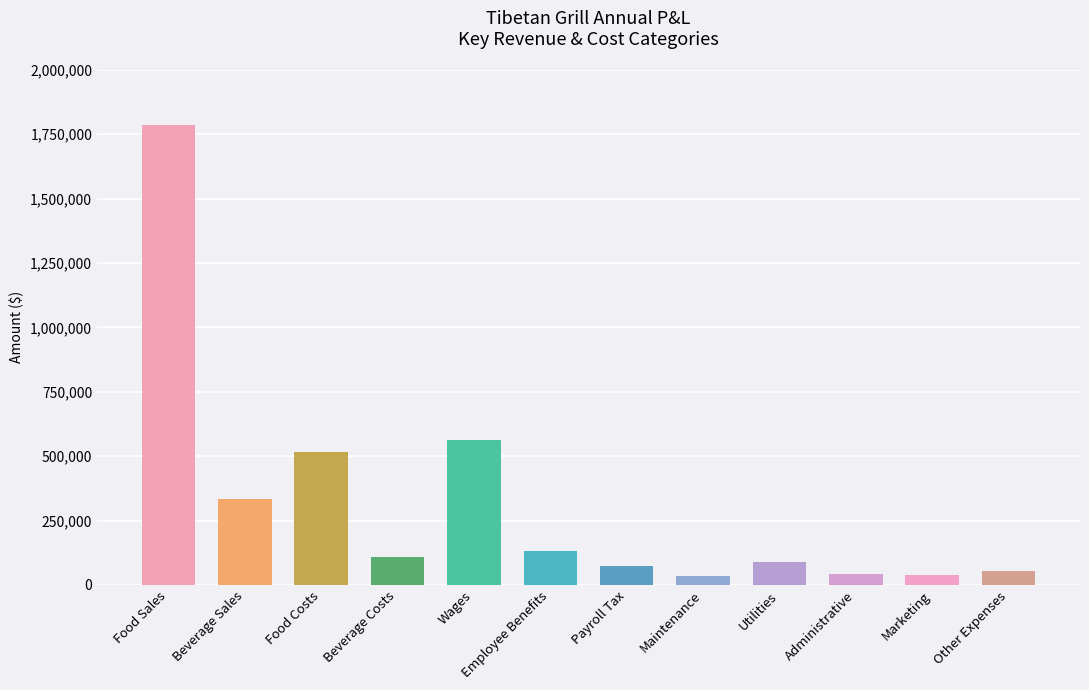

True or false: the data shows 332109 at Beverage Sales.

True